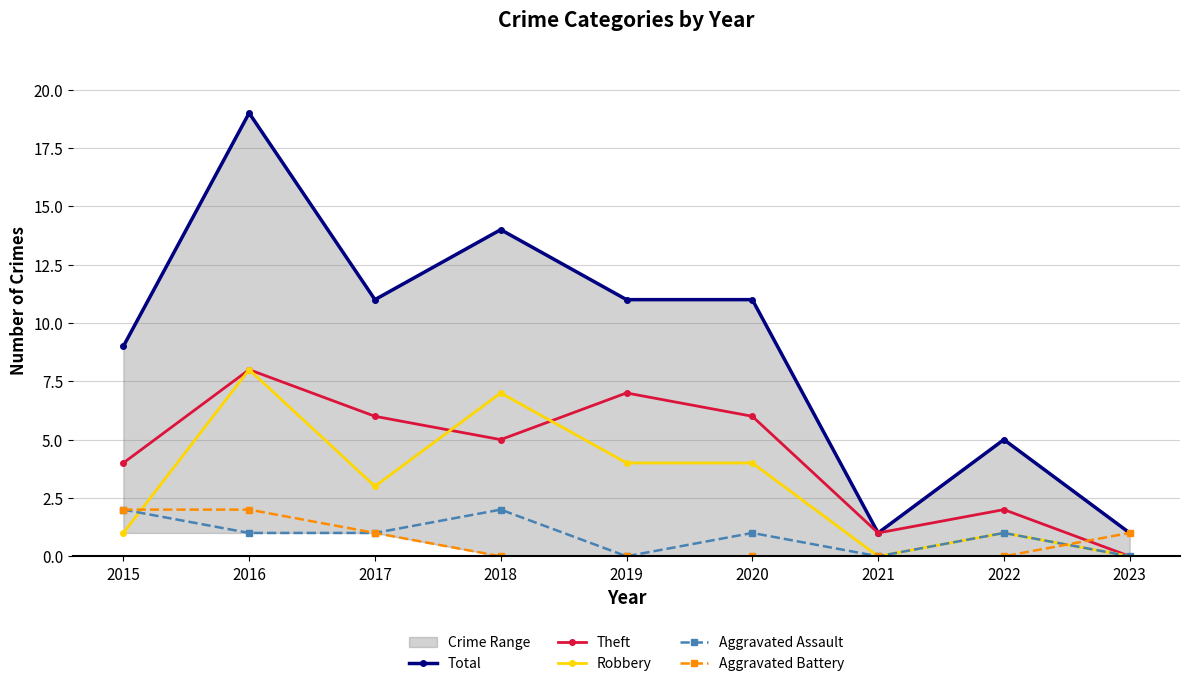

The value of Aggravated Assault at 2023 is -1. True or false?

False